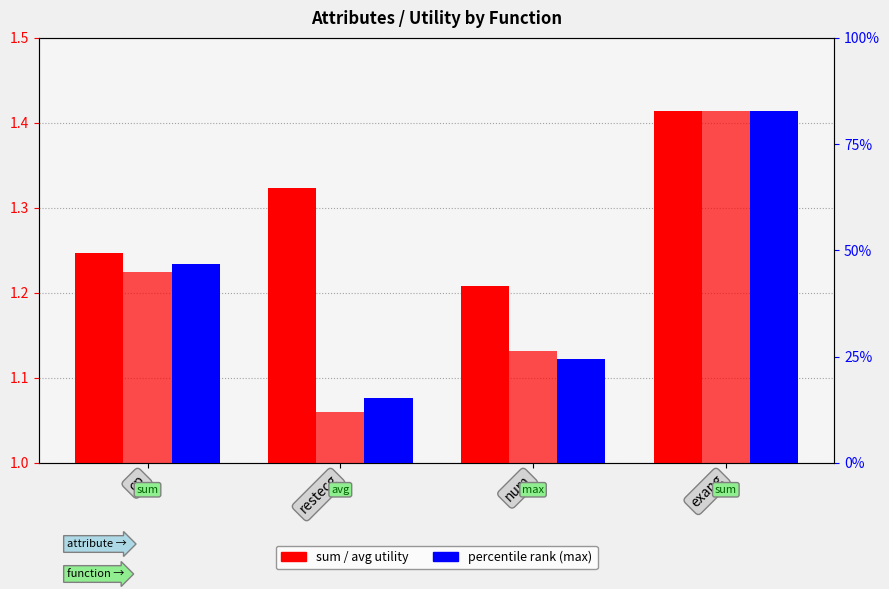

Reading left to right, list all the values displayed in this chart.

sum utility: cp=1.2	restecg=1.3	num=1.2	exang=1.4
avg utility: cp=1.2	restecg=1.1	num=1.1	exang=1.4
percentile rank (max): cp=46.9	restecg=15.3	num=24.5	exang=82.8